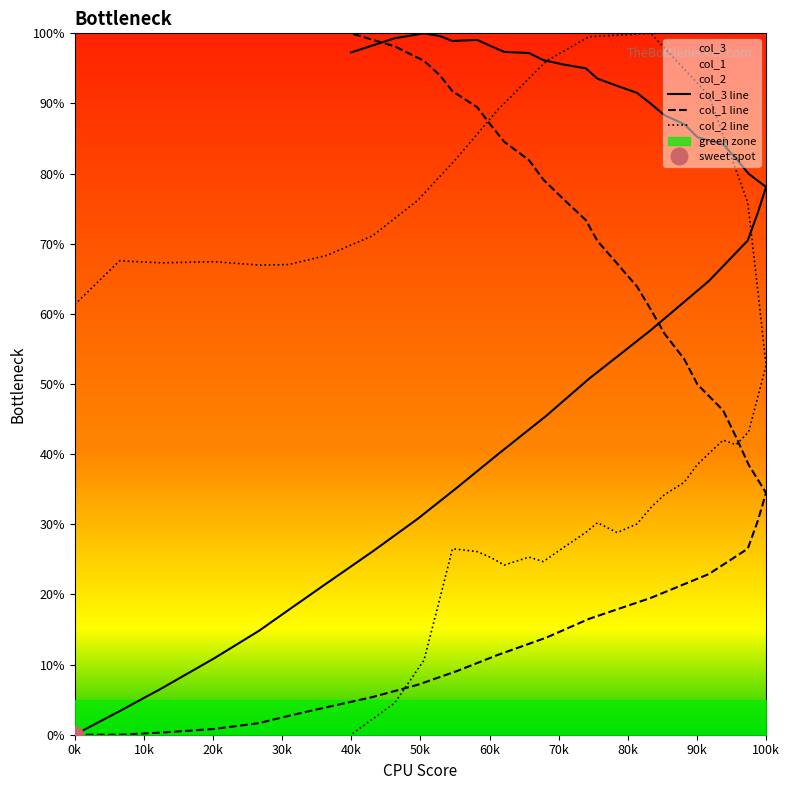

How many lines are shown in the chart?

3